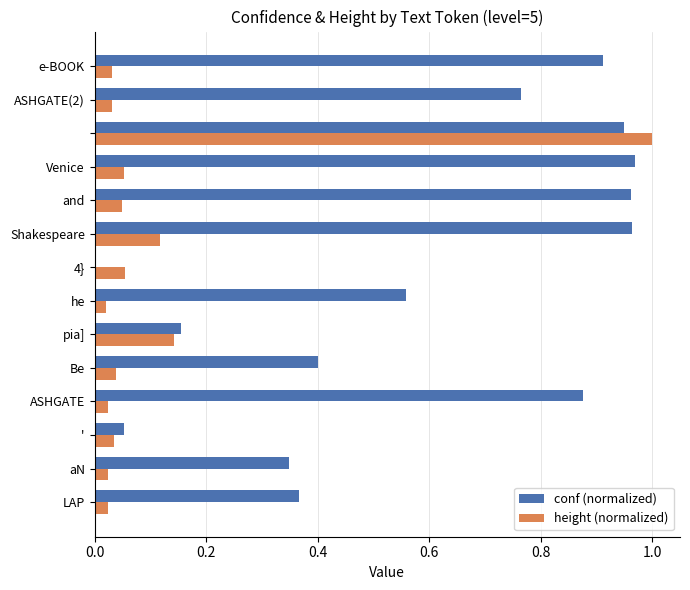

What is the sum of all height (normalized) values?

1.6